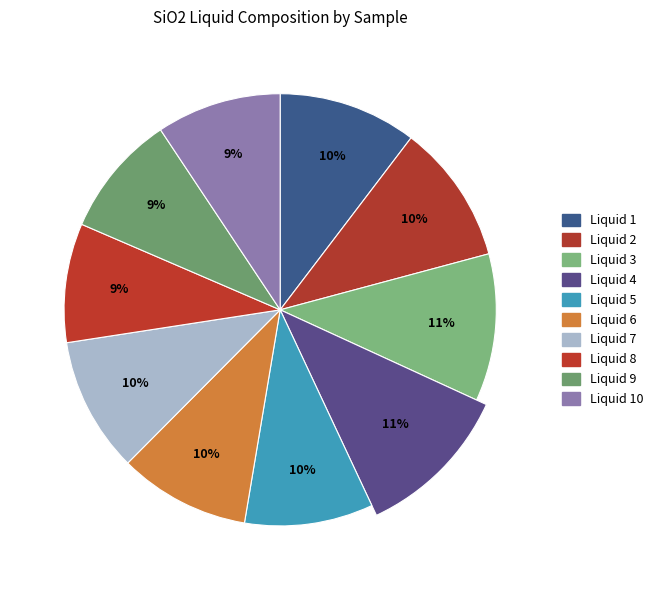

How many segments does this pie chart have?

10